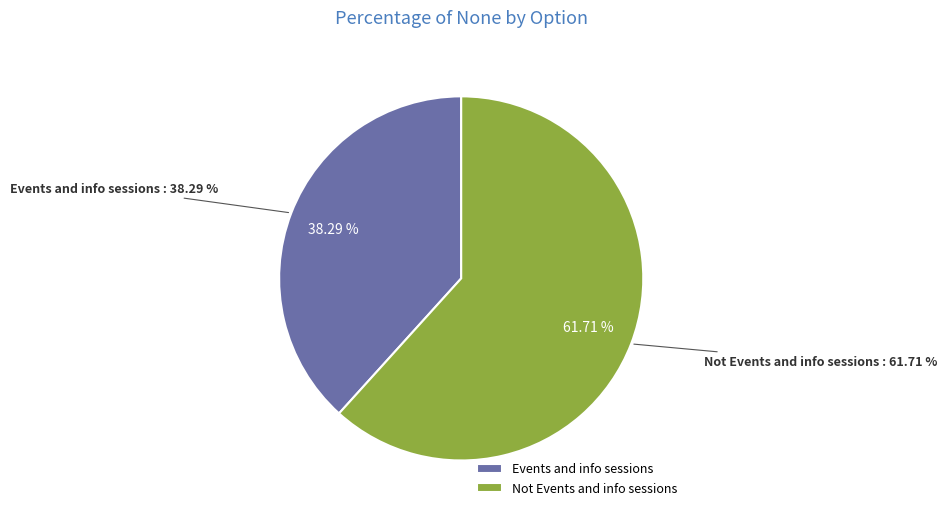

To the nearest percent, what percentage of the pie is Not Events and info sessions?

62%